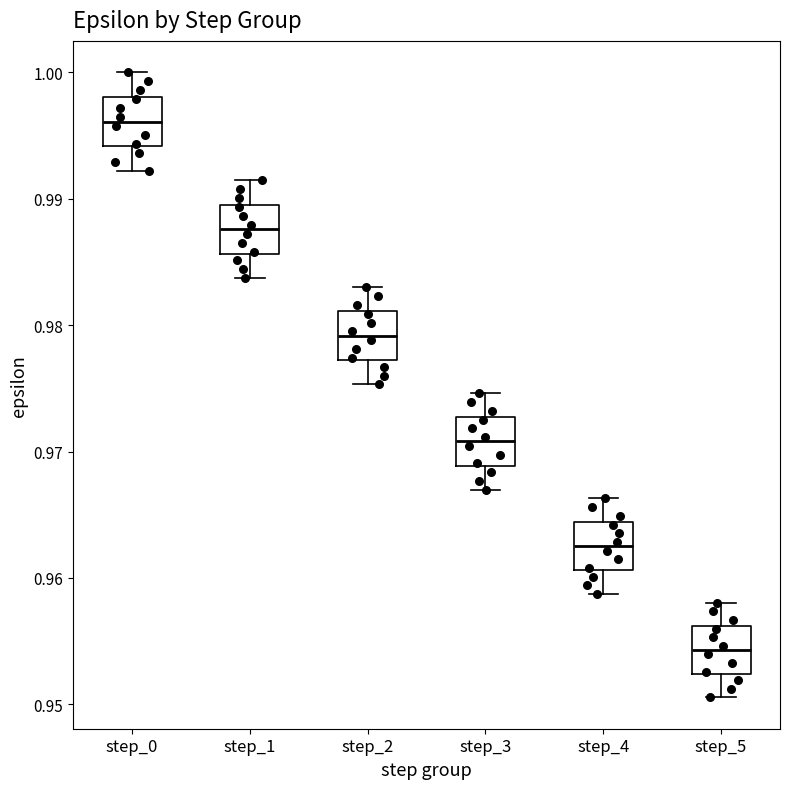

Which box has the highest median line?

step_0